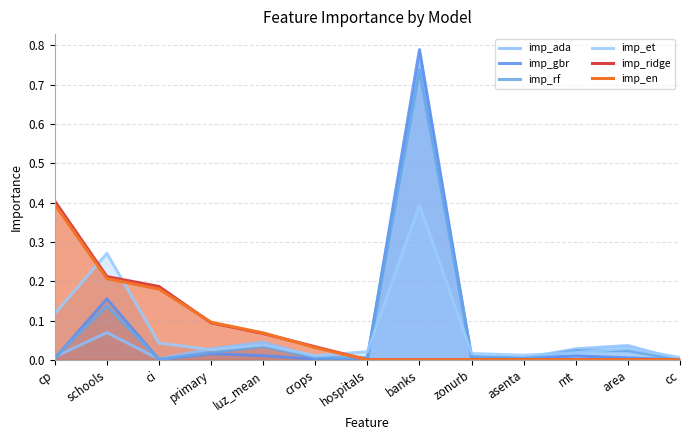

Does the chart have visible grid lines?

Yes